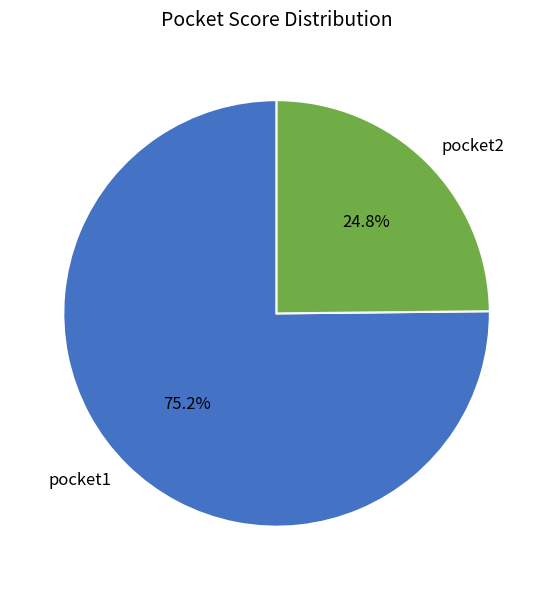

To the nearest percent, what is the combined percentage of pocket2 and pocket1?

100%